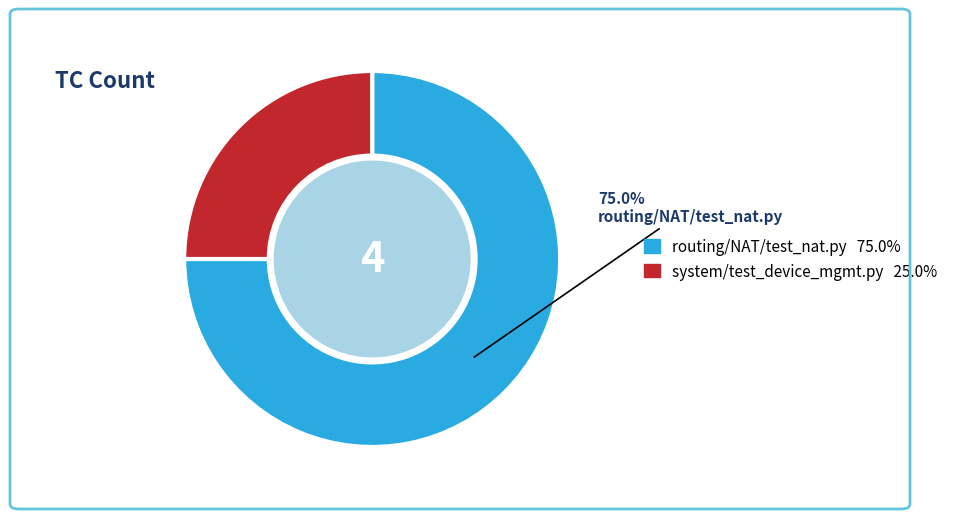

Does any single category account for the majority?

Yes